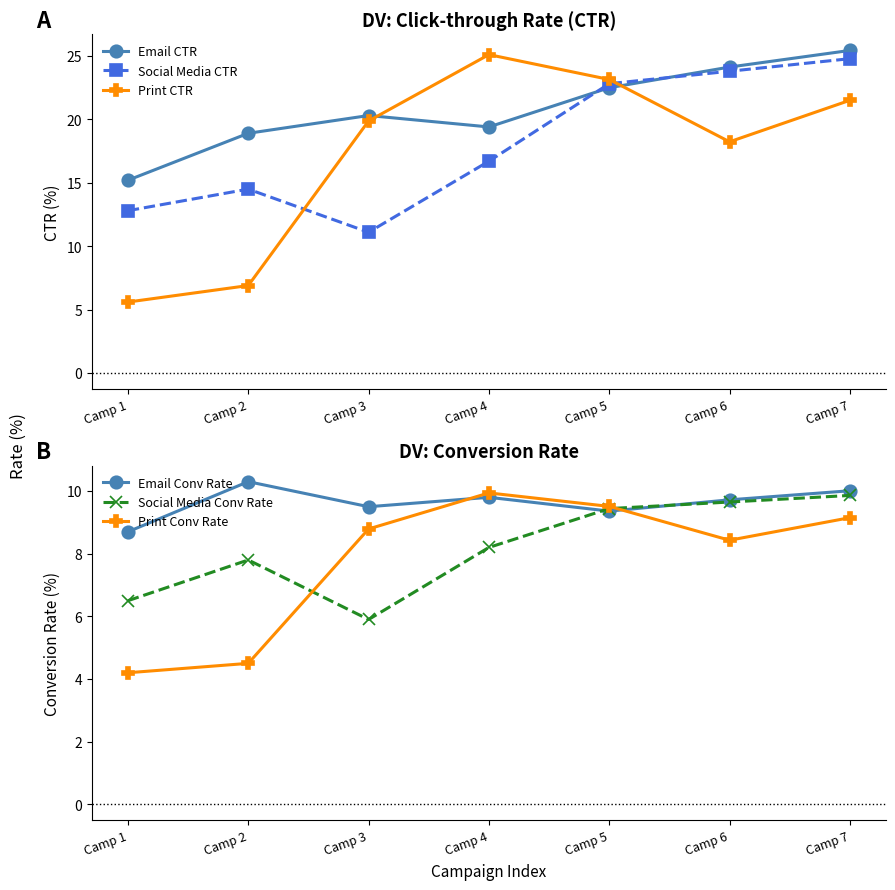

What is the difference between the maximum and minimum values in the Print Conv Rate series?

5.7